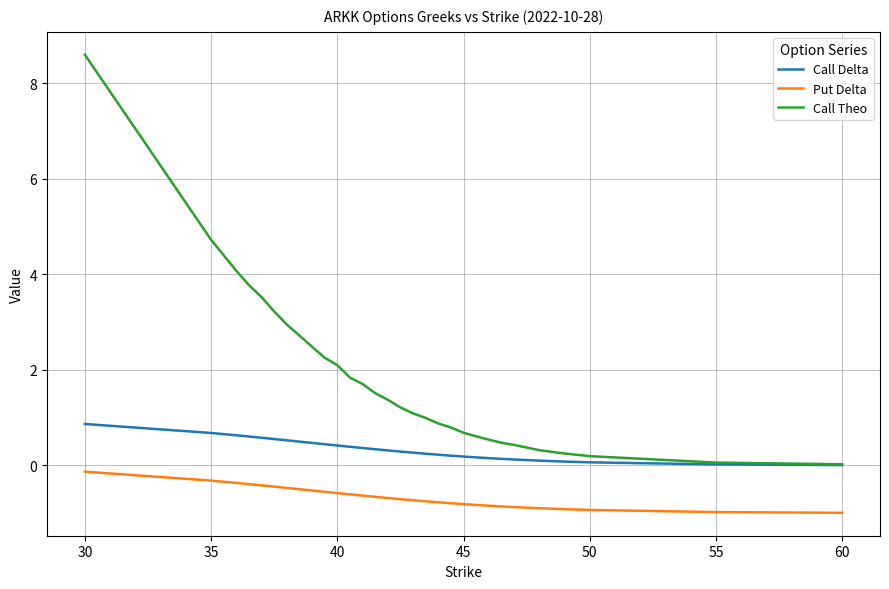

True or false: Call Theo and Put Delta intersect in this chart.

False